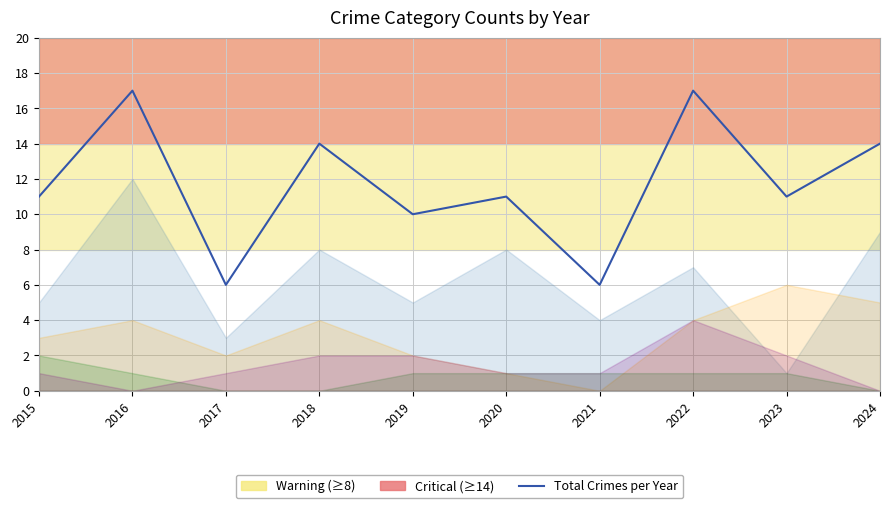

Rank the categories by value from highest to lowest.

2016, 2022, 2018, 2024, 2015, 2020, 2023, 2019, 2017, 2021